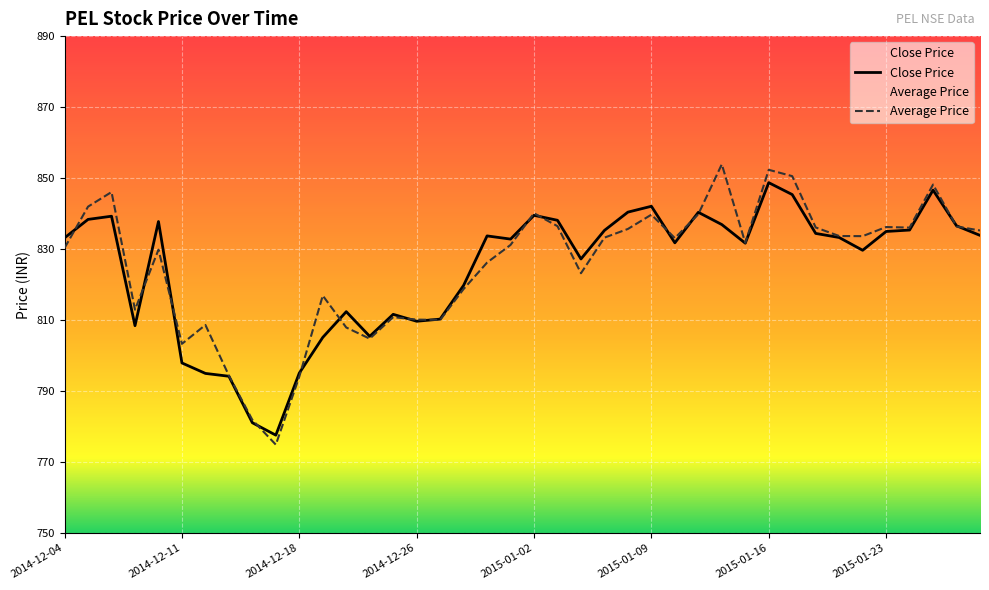

Where do Close Price and Average Price first cross each other?

2014-12-04 and 2014-12-05